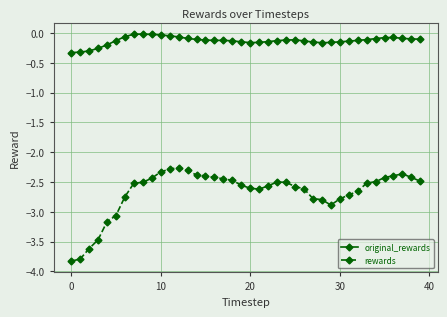

Count the number of data series in this chart.

2